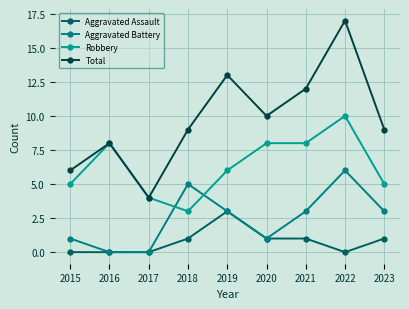

What is the value of the Aggravated Battery point at the 9th from the left?

3